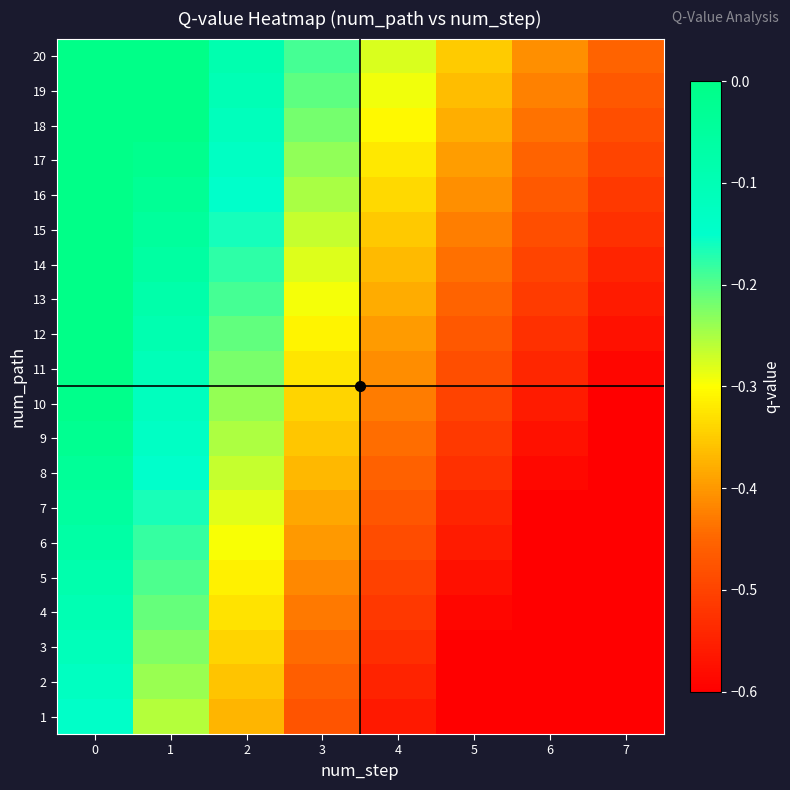

What is the spread (max minus min) of values at 3?

0.3